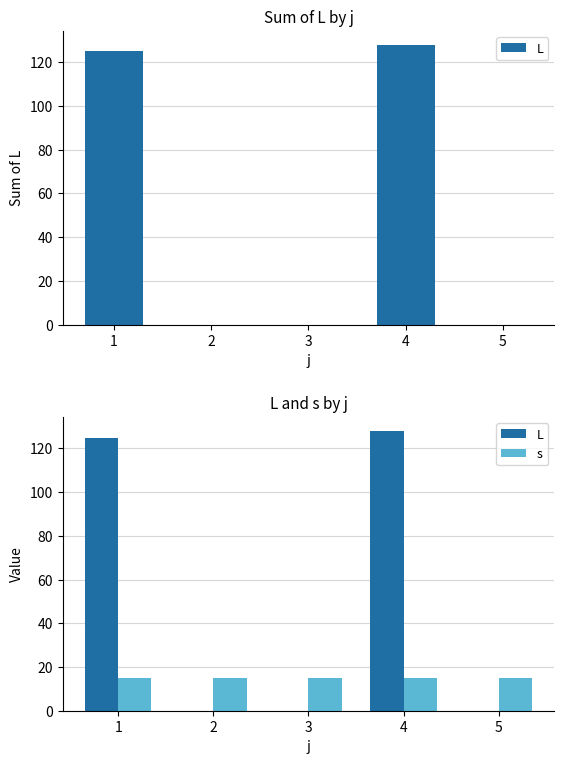

Reading left to right, list all the values displayed in this chart.

L: 125	0	0	128	0
s: 15	15	15	15	15